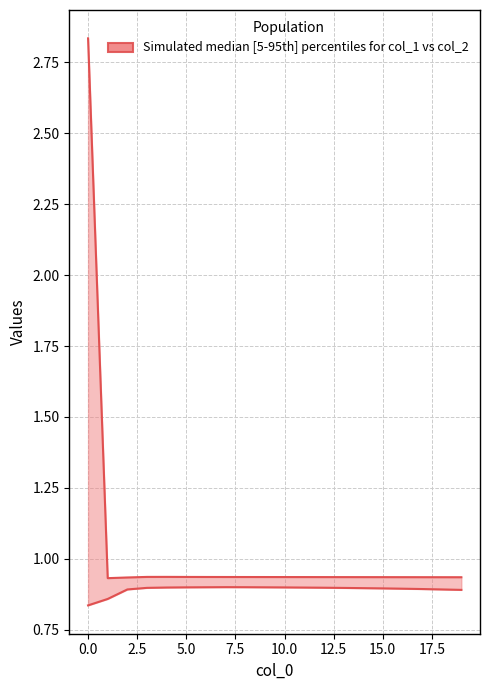

Which has a higher value, 12.5 or 7.5?

7.5